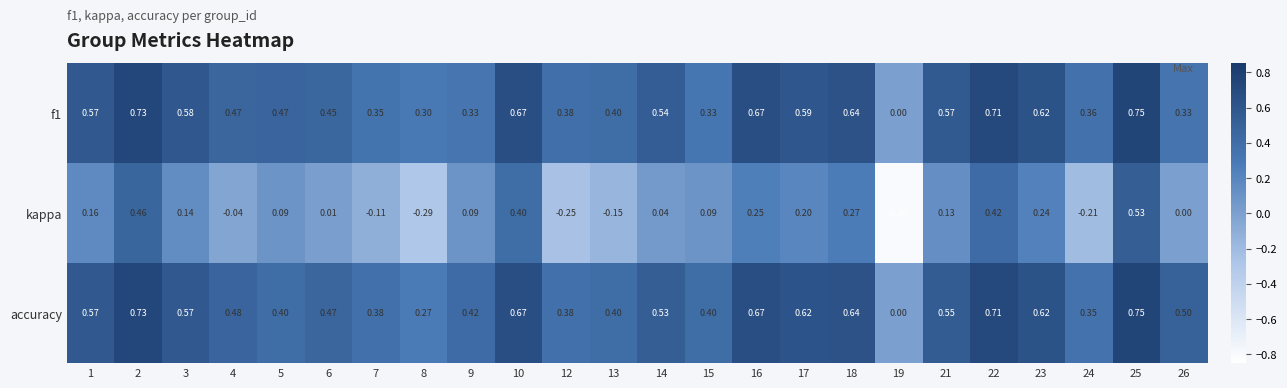

Which series changed the most between 1 and 24?

kappa